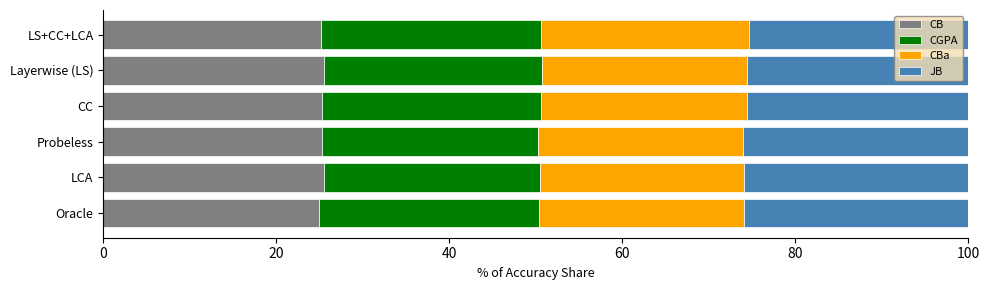

What is the highest value of the CB series?

25.5